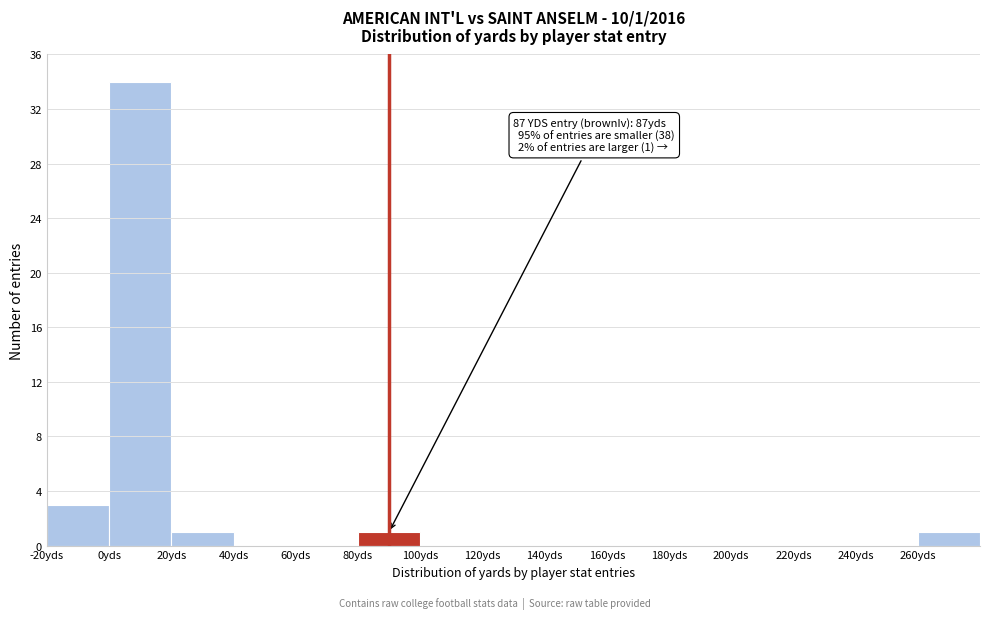

Which range on the x-axis has the tallest bar?

0 to 20